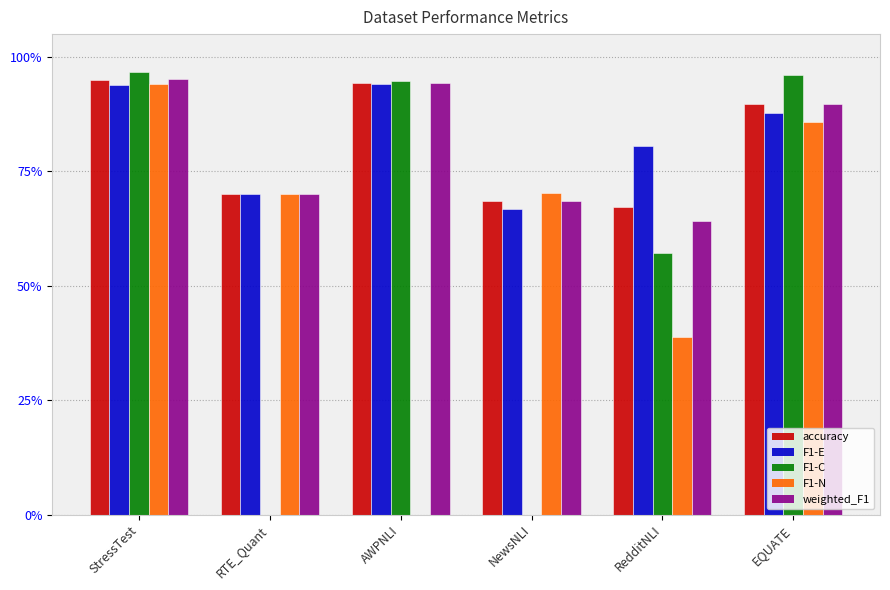

Which series has the largest total across all categories?

F1-E